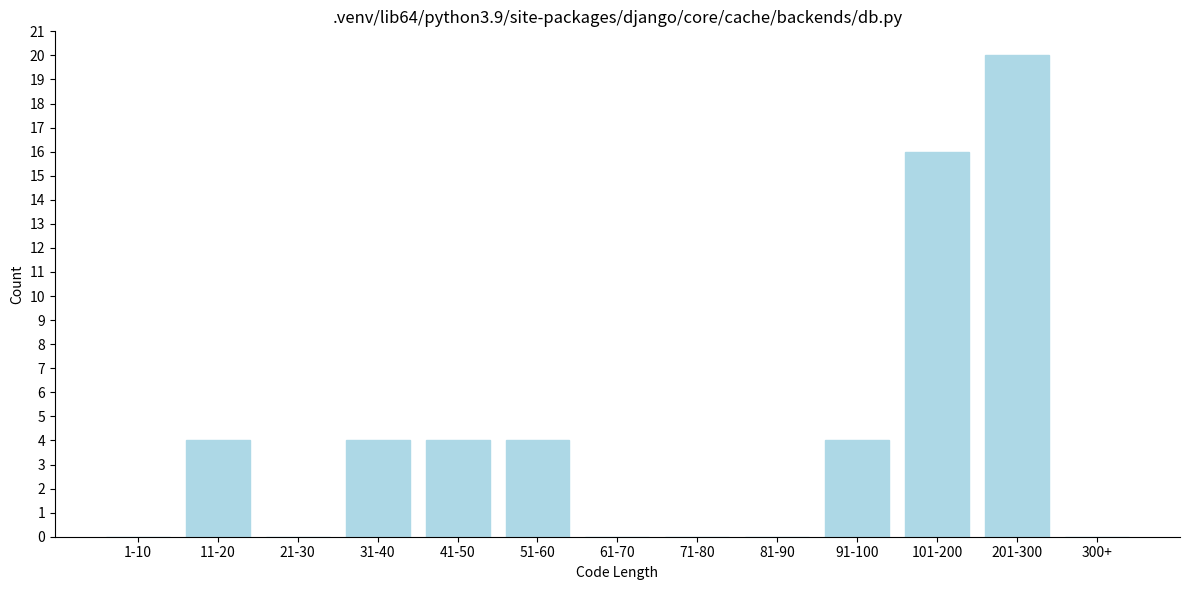

Reading left to right, transcribe all the data shown in this chart.

1-10=0	11-20=4	21-30=0	31-40=4	41-50=4	51-60=4	61-70=0	71-80=0	81-90=0	91-100=4	101-200=16	201-300=20	300+=0